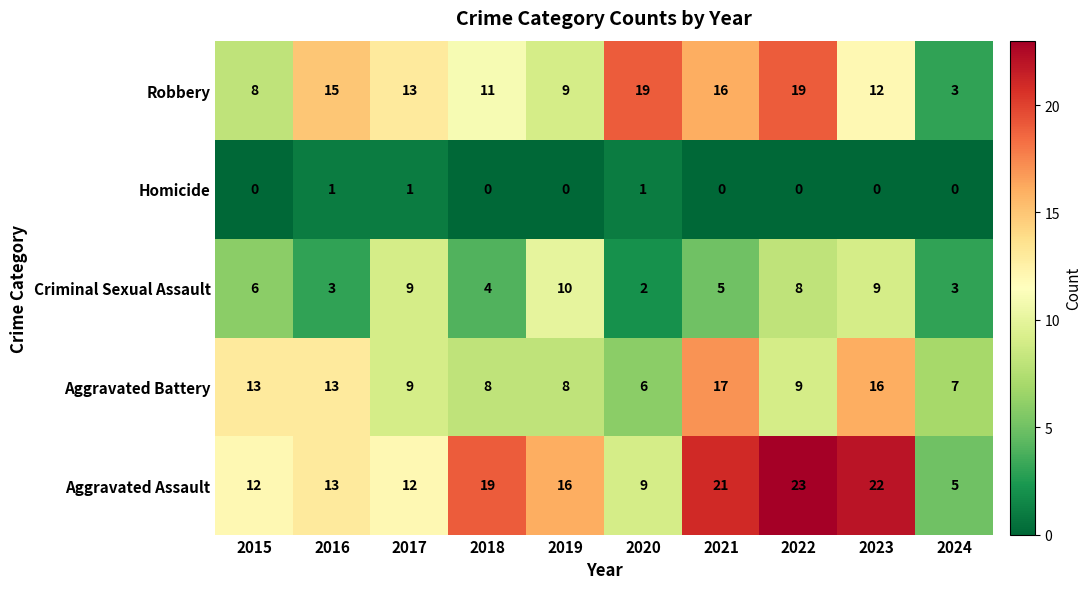

How many distinct data groups are displayed?

5